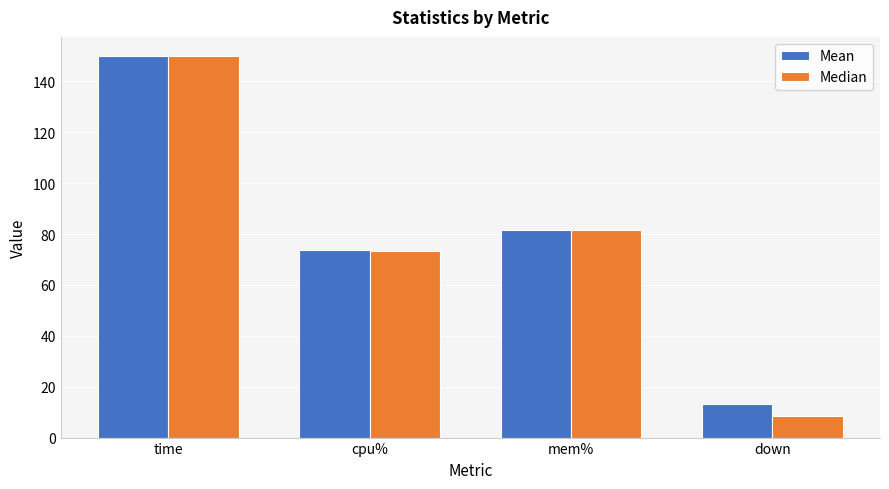

At which category is the sum across all series the highest?

time